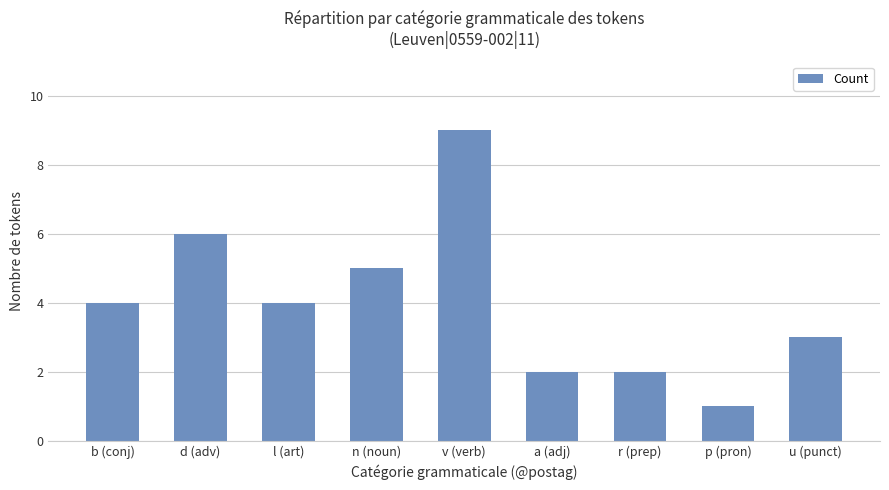

What is the difference between the maximum and minimum values?

8